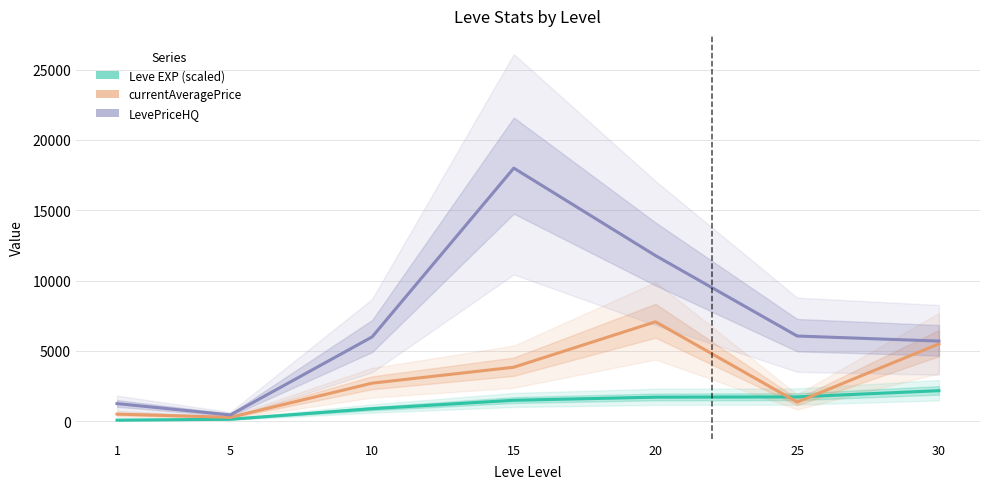

Is this an area chart (filled region under the line)?

No